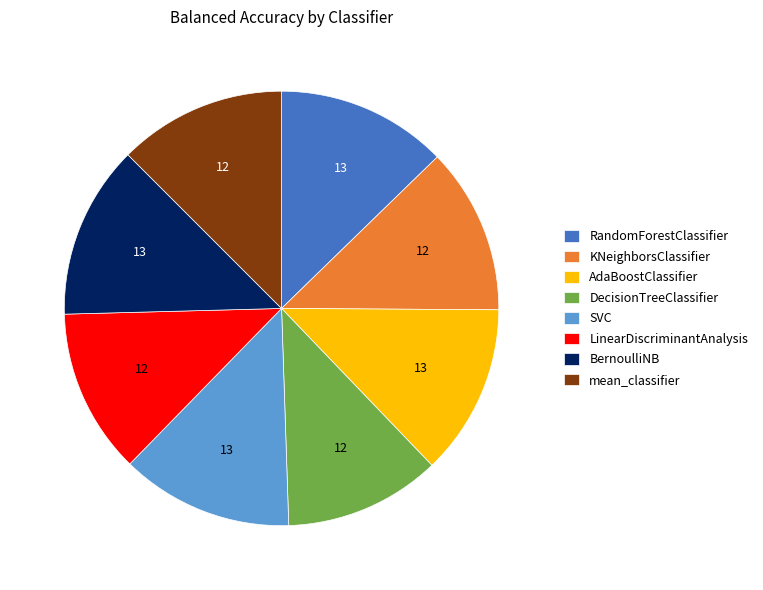

The RandomForestClassifier slice represents 1% of the pie. True or false?

False